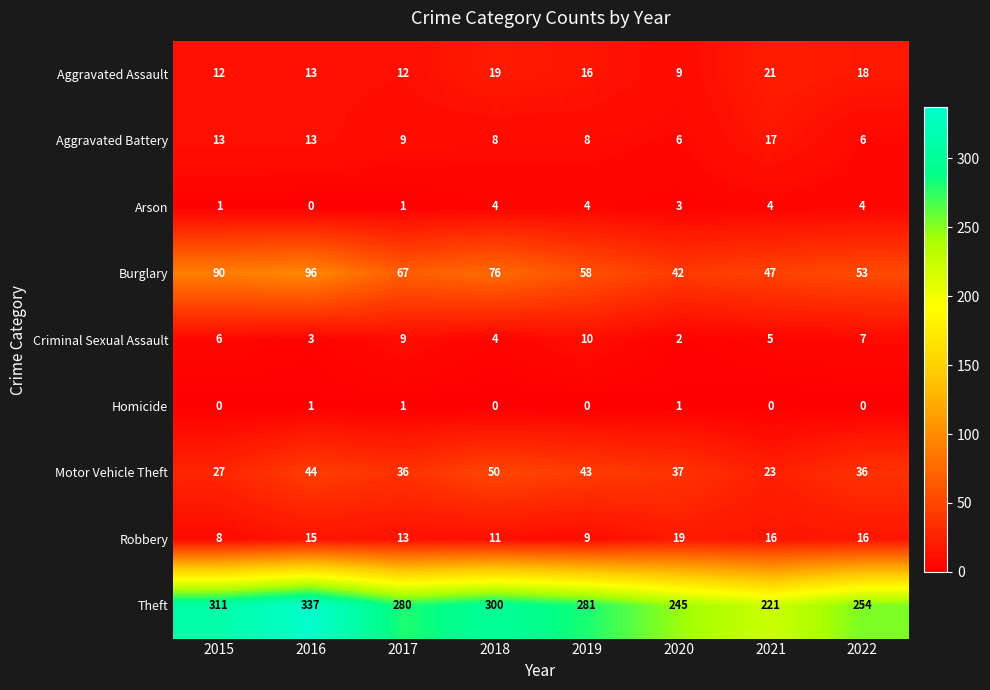

The value of Motor Vehicle Theft at 2022 is 36. True or false?

True